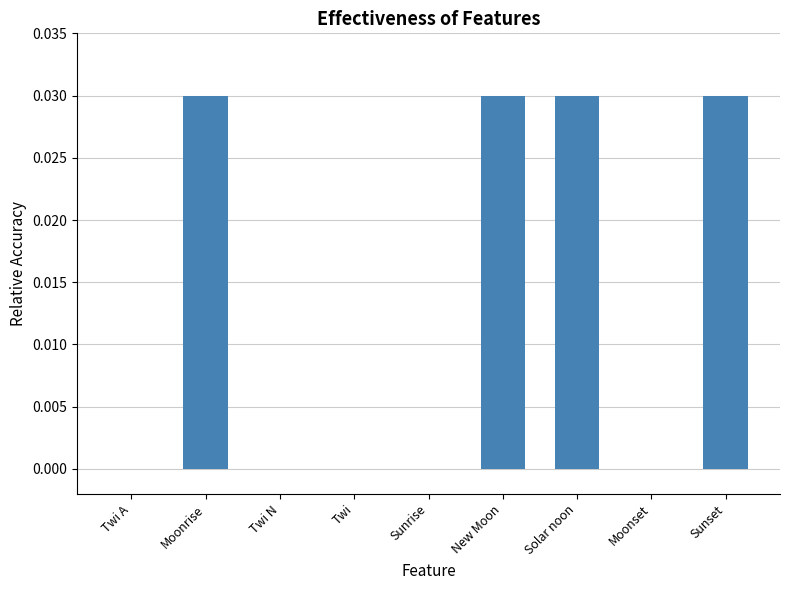

The chart shows a value of 0.0 at New Moon. True or false?

True